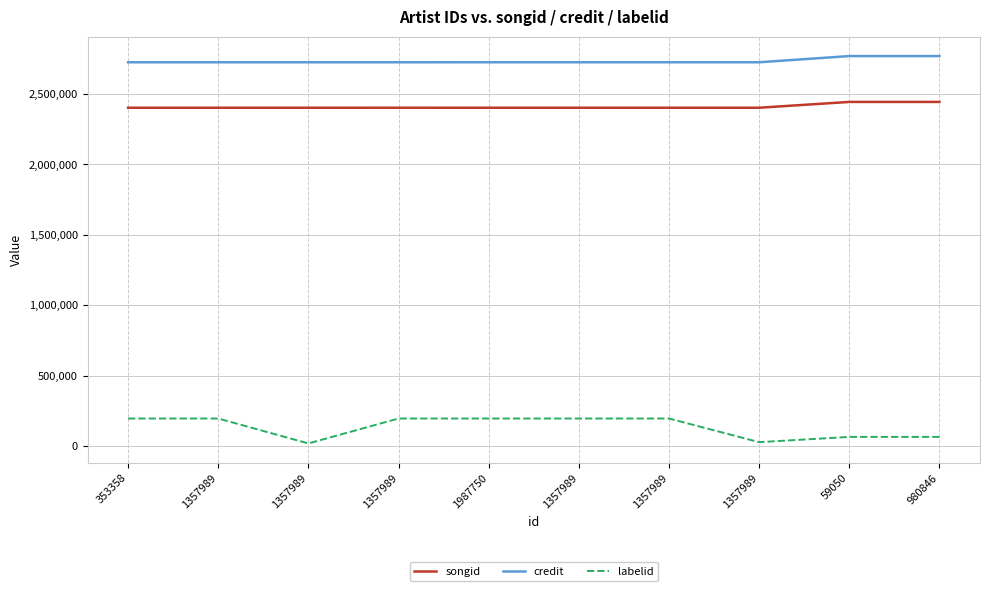

What are all the series names shown in the legend?

songid, credit, labelid